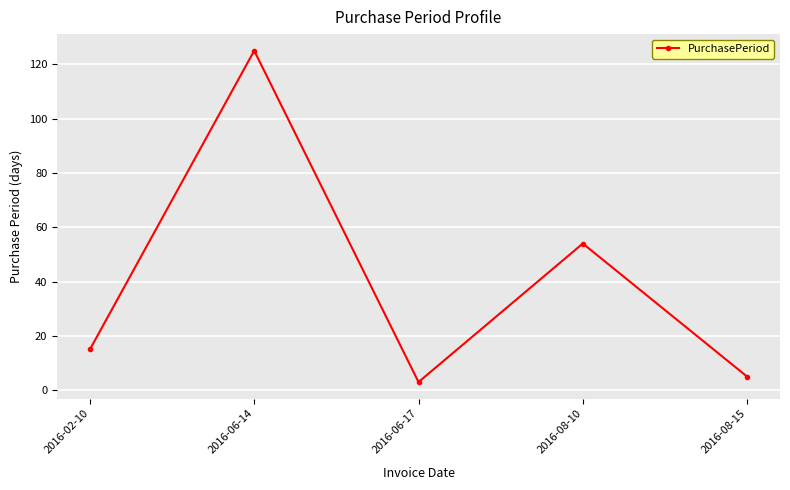

Does the chart have visible grid lines?

Yes